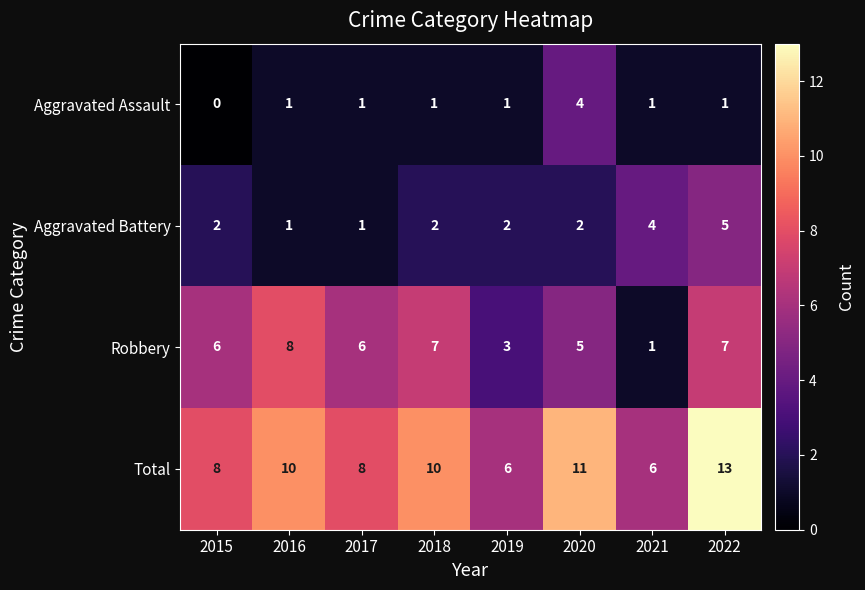

What is the difference between the second highest and minimum values in the Aggravated Battery series?

3